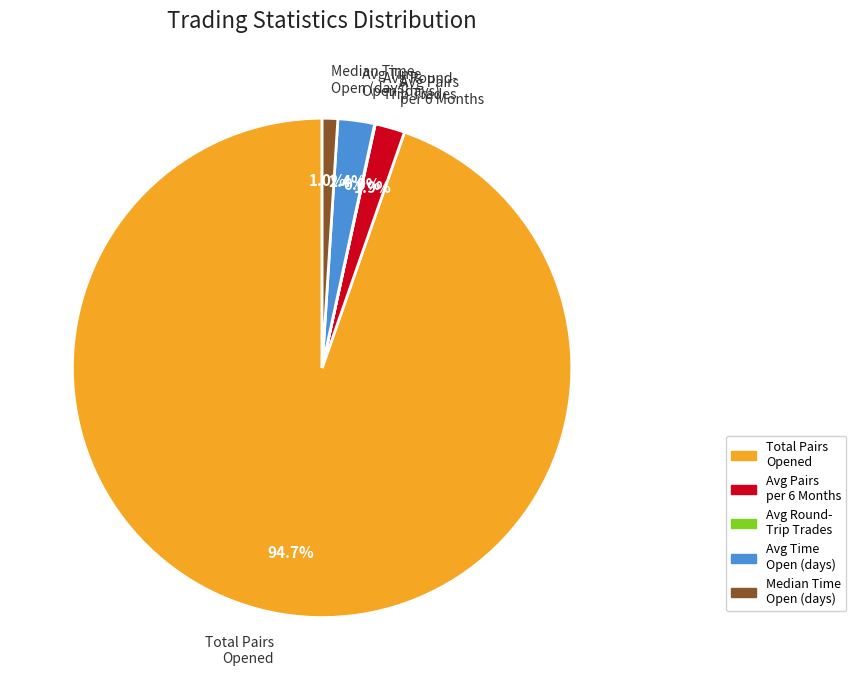

Is there a majority slice in this chart?

Yes